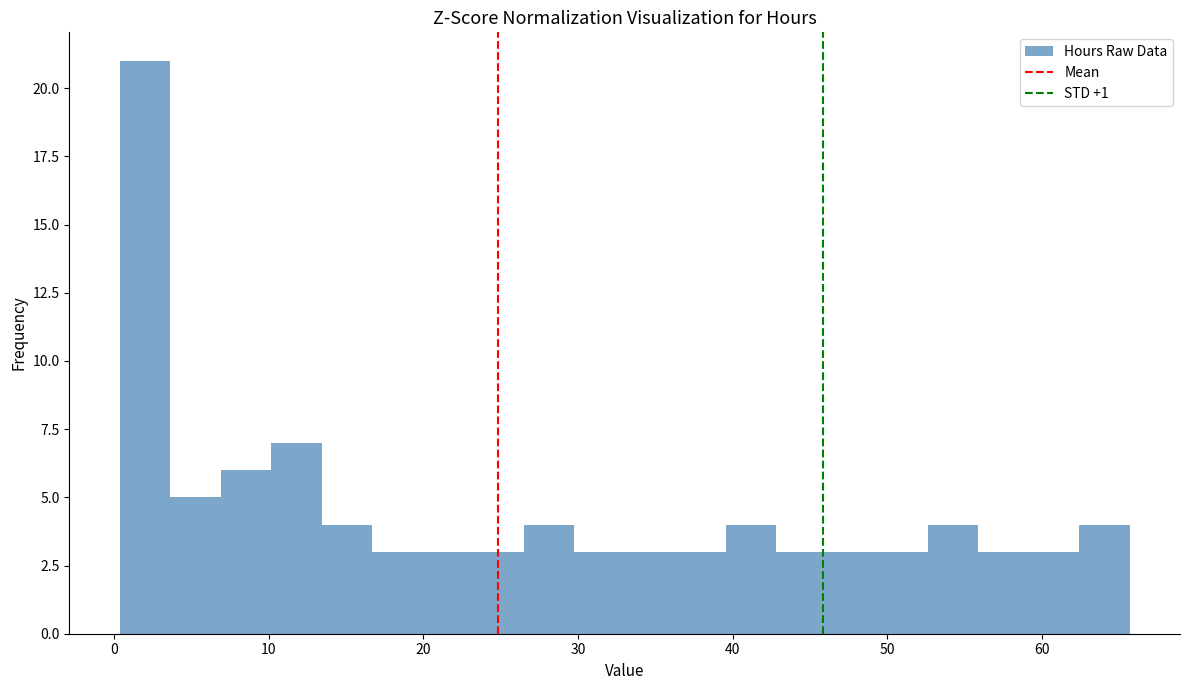

Read against the x-axis, roughly where is the centre of the tallest bar?

2